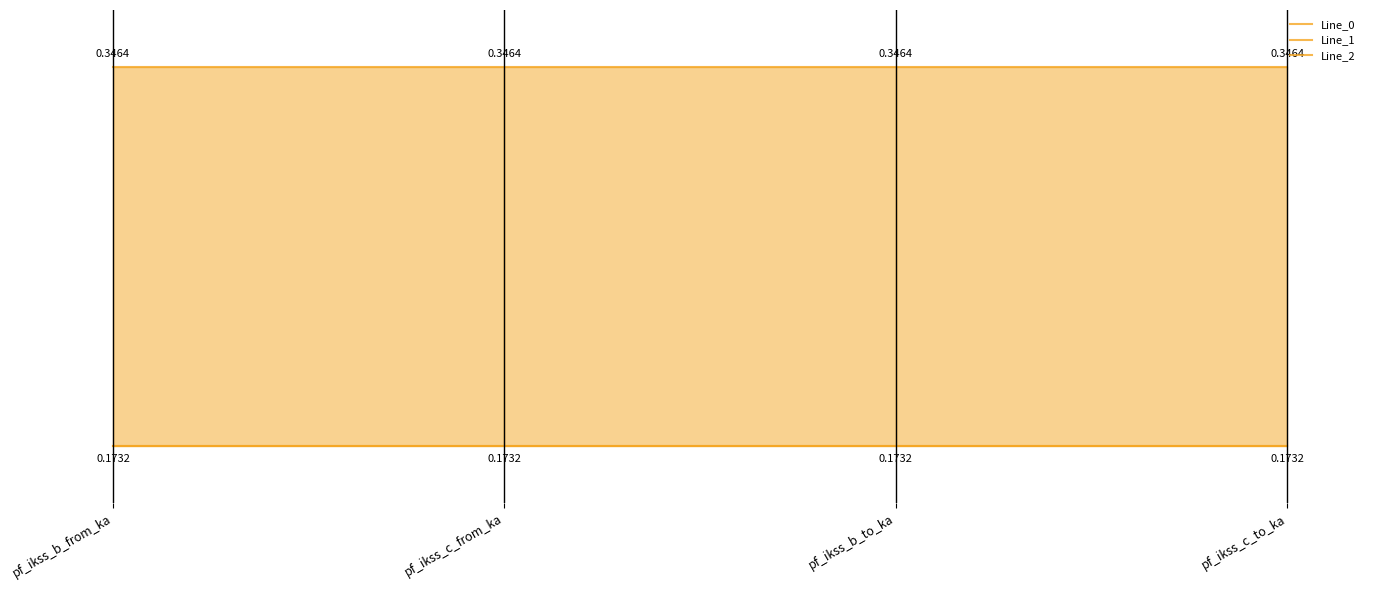

Does the chart have visible grid lines?

No